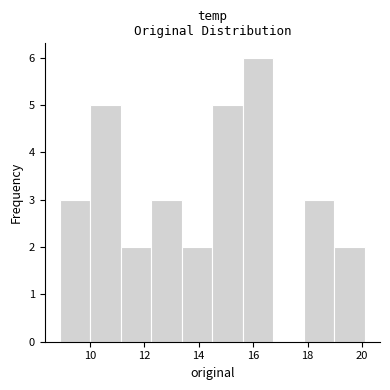

What is the height of the bar covering 11.14 to 12.26 on the x-axis? Neither the bar edges nor the heights are printed on the chart, so give them approximately, as read against the axes.

2